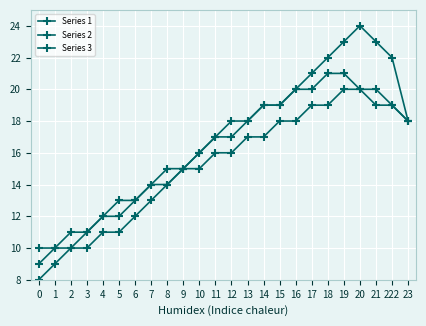

What is the spread (max minus min) of values at 13?

1